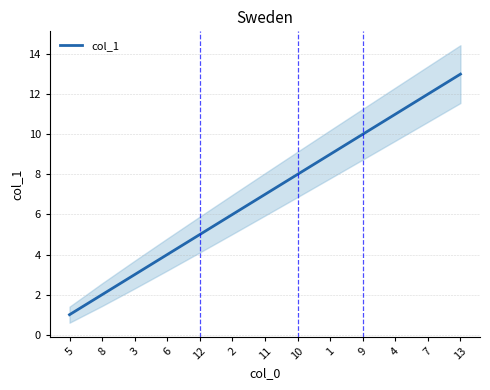

Reading right to left, transcribe all the data shown in this chart.

13=13	7=12	4=11	9=10	1=9	10=8	11=7	2=6	12=5	6=4	3=3	8=2	5=1